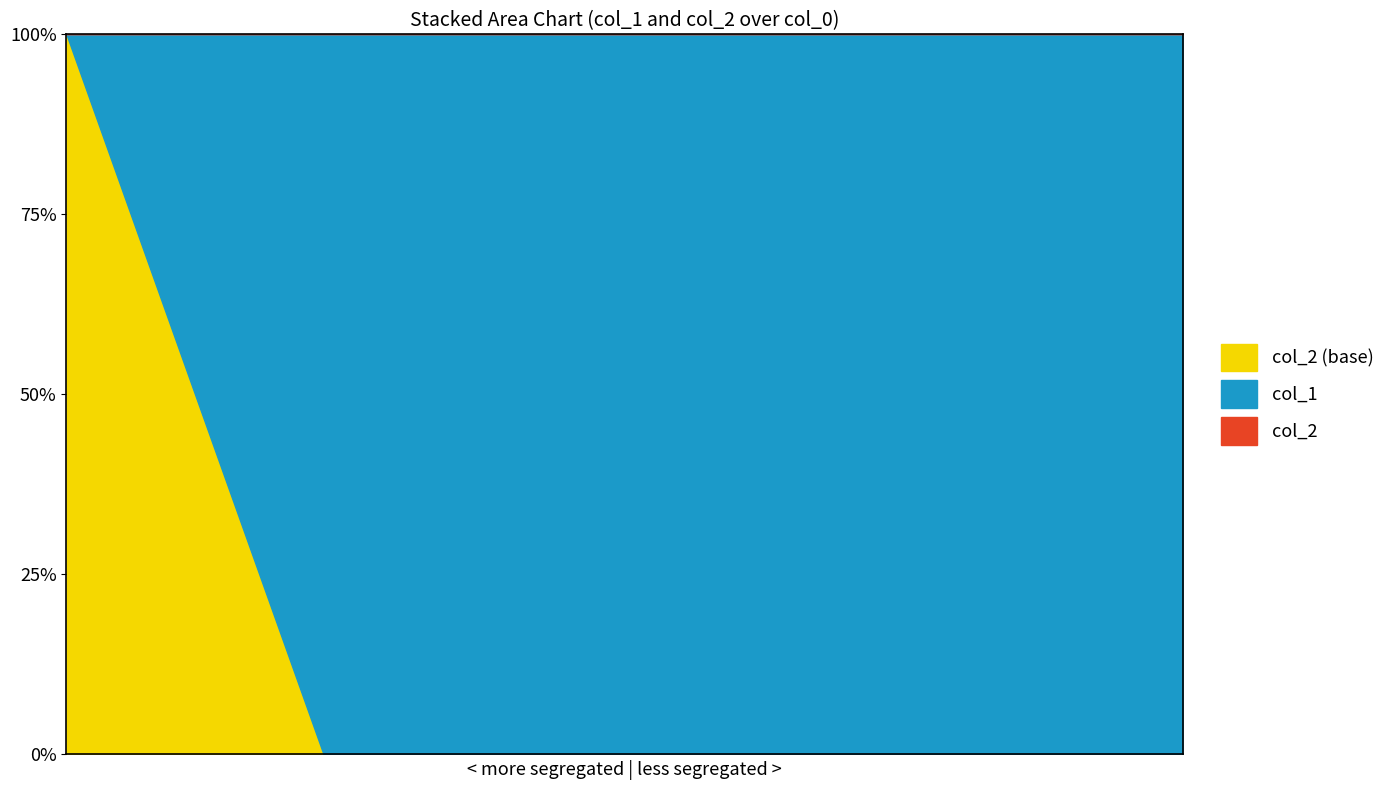

The col_1 series shows 41 at 10. True or false?

False